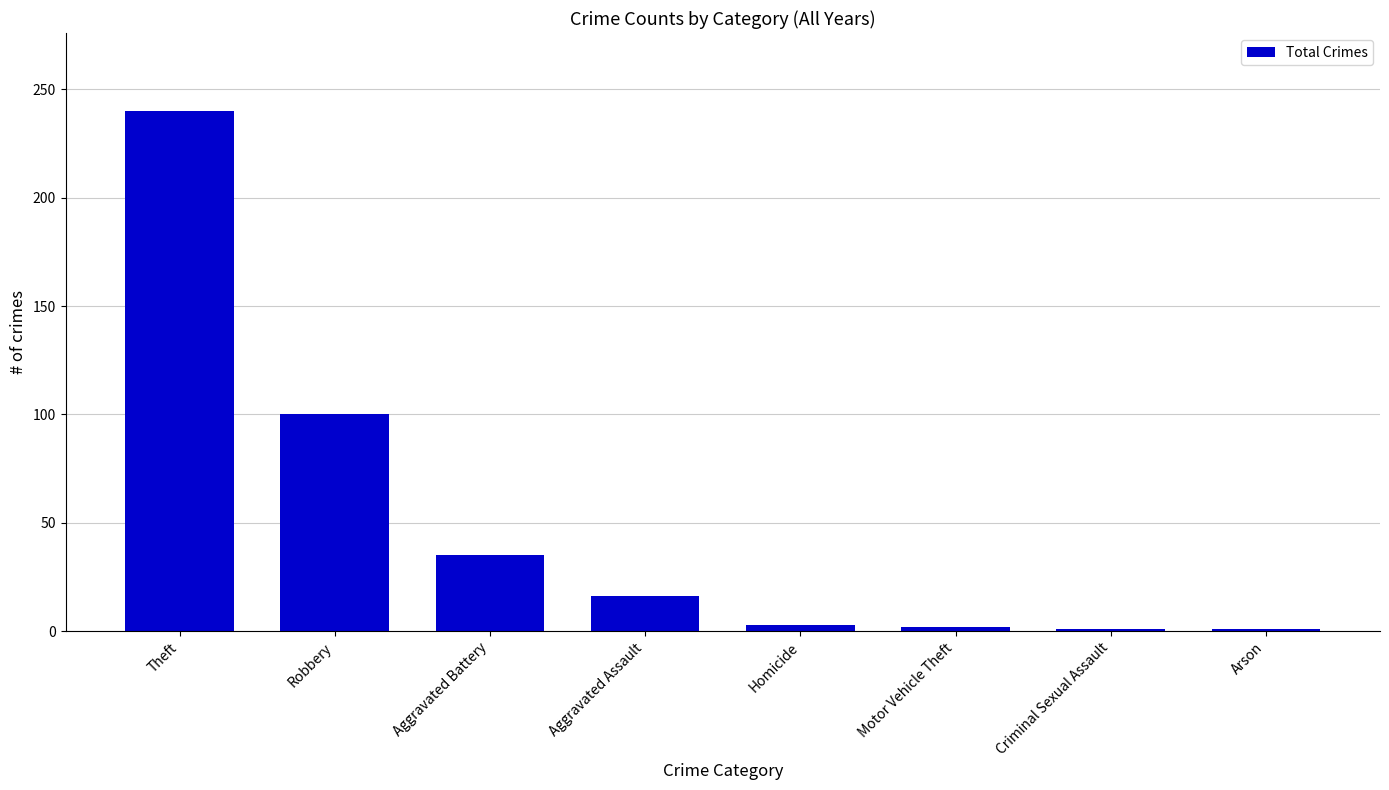

What is the smallest value displayed?

1